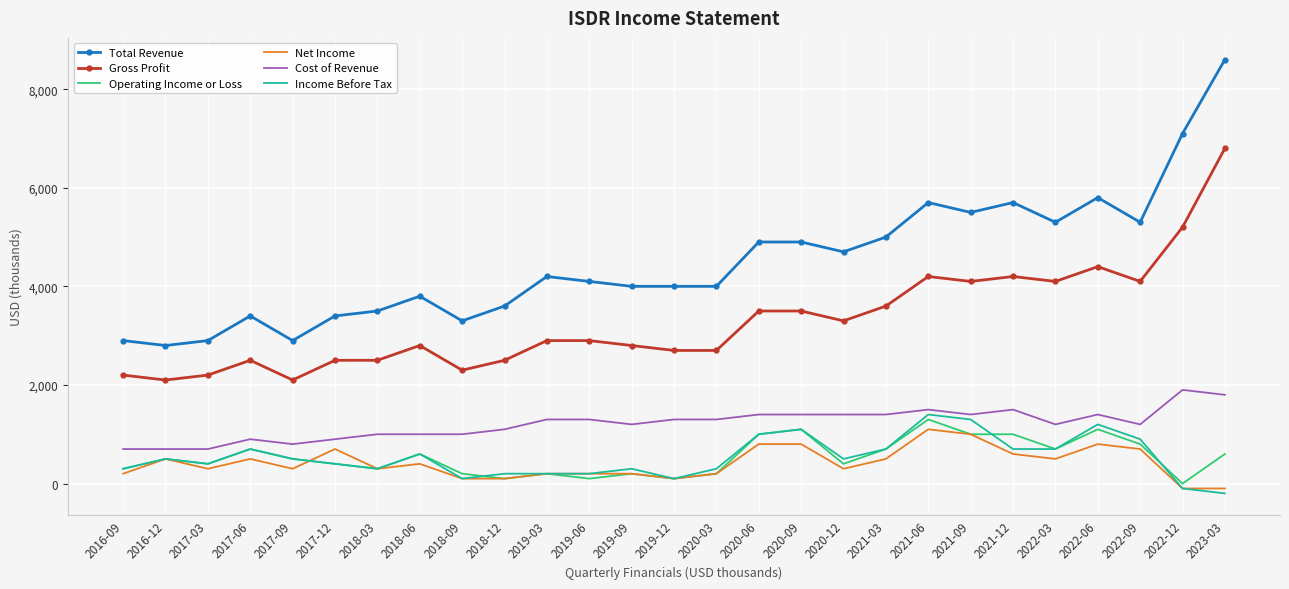

What is the lowest value of the Gross Profit series?

2100